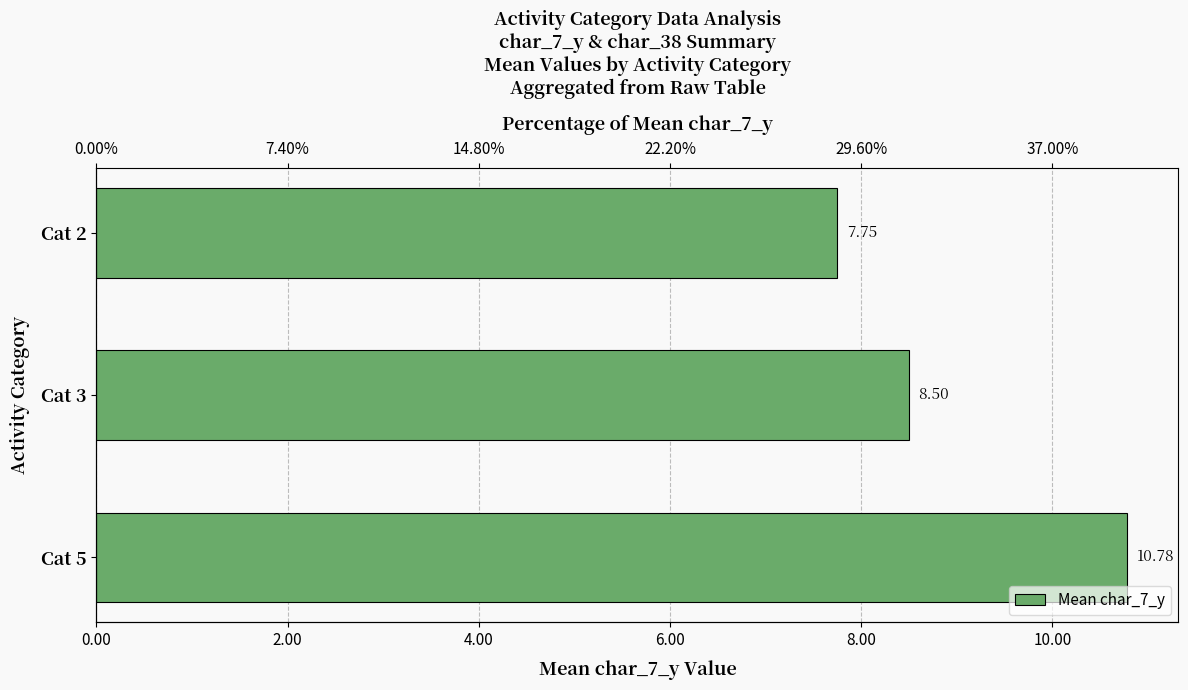

What is the smallest value displayed?

7.8